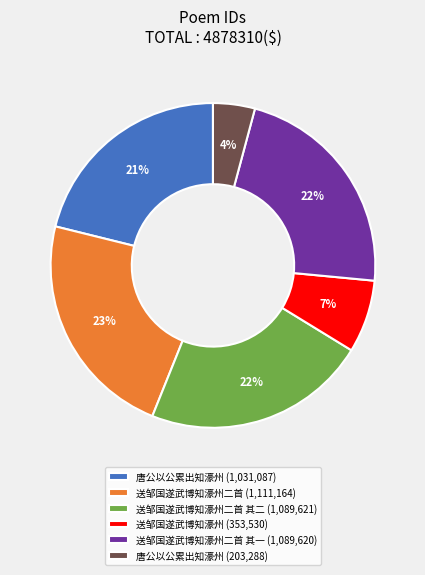

To the nearest percent, what portion does 送邹国遂武博知濠州二首 其二 (1,089,621) represent?

22%